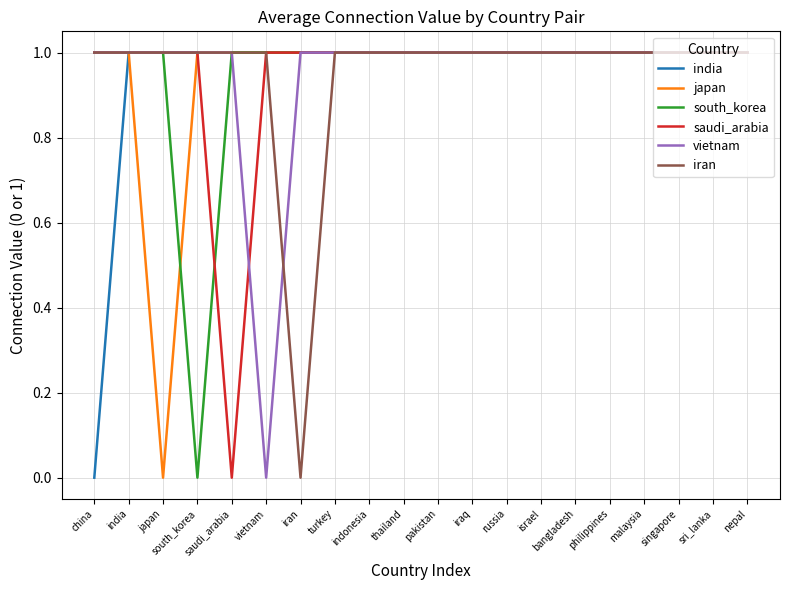

Does the chart display data point markers on the line(s)?

No